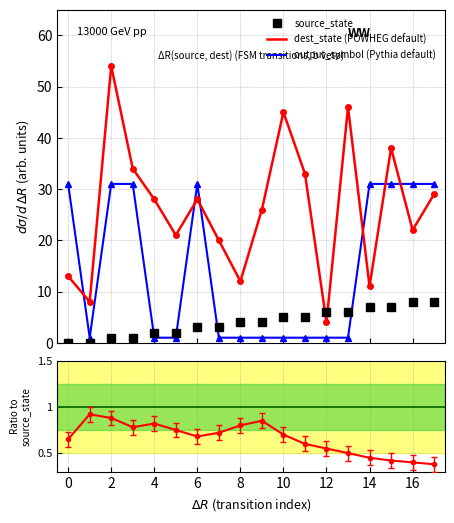

True or false: output_symbol (Pythia default) has a value of 41.6 at 14.

False